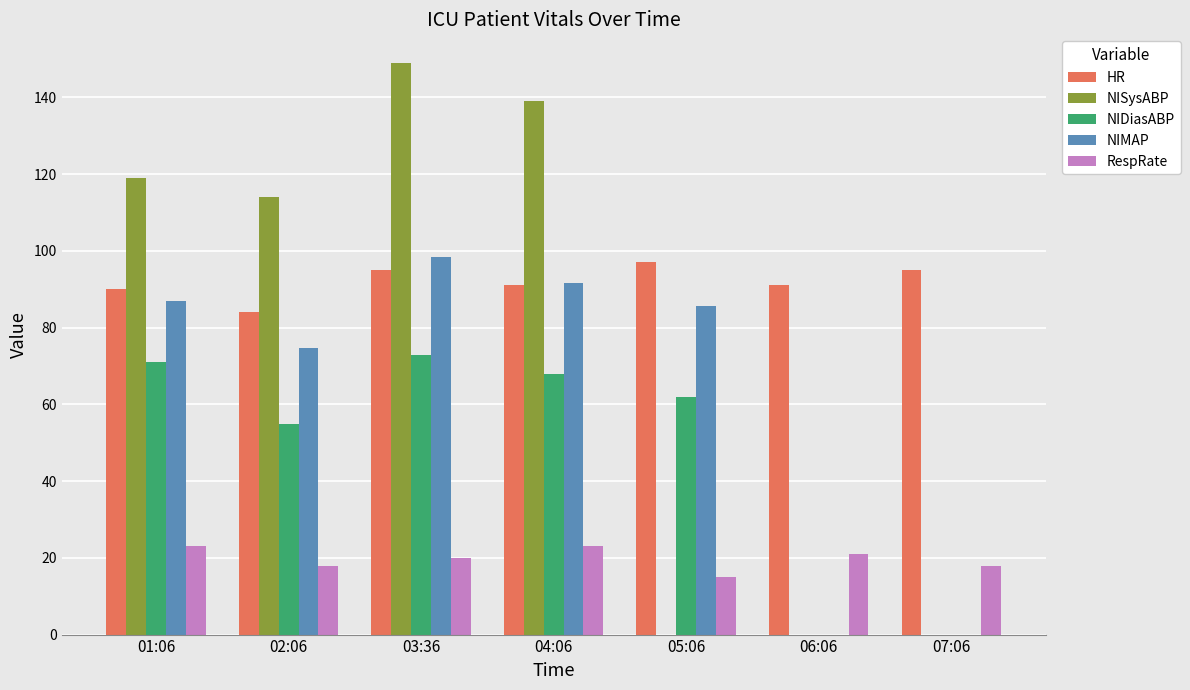

At which label is NIDiasABP closest to 36?

02:06